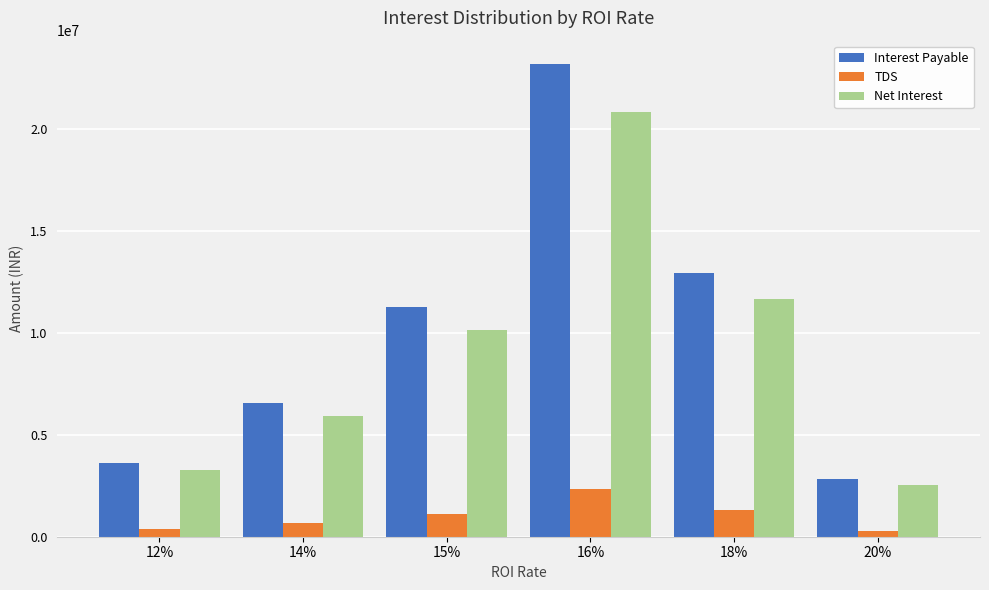

How many values in the Interest Payable series are below 11254178?

3